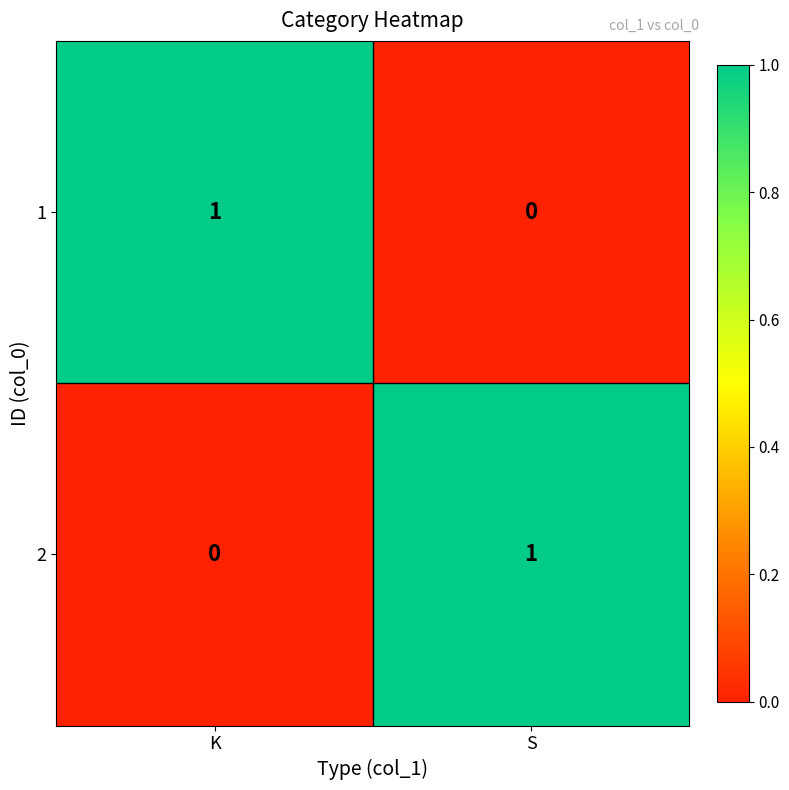

How many values in 1 are above zero?

1